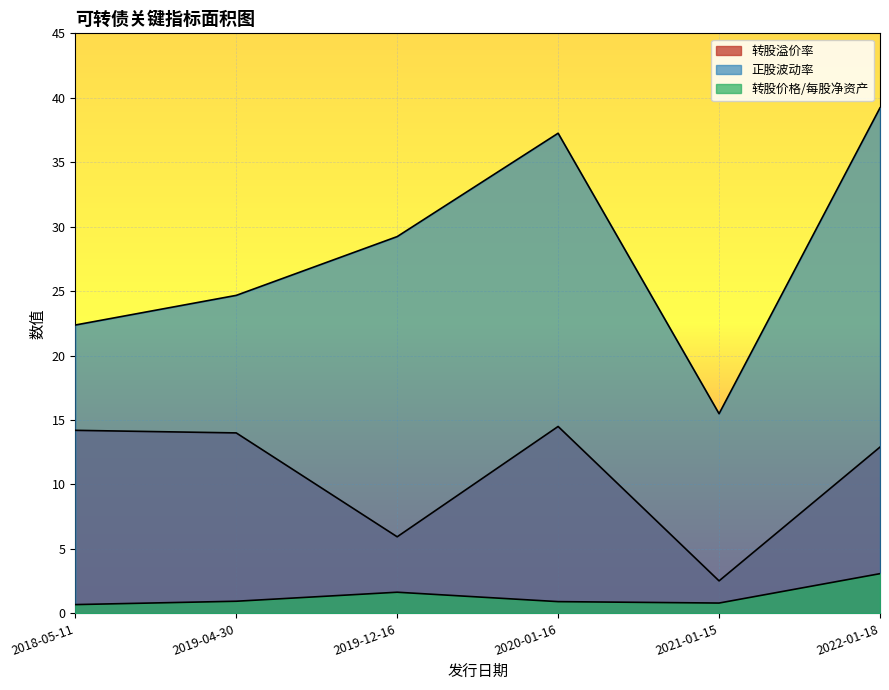

Reading left to right, transcribe all the data shown in this chart.

转股溢价率: 2021-01-15=2.5	2019-12-16=5.9	2019-04-30=14.0	2018-05-11=14.2	2022-01-18=12.9	2020-01-16=14.5
正股波动率: 2021-01-15=15.5	2019-12-16=29.2	2019-04-30=24.7	2018-05-11=22.4	2022-01-18=39.2	2020-01-16=37.2
转股价格/每股净资产: 2021-01-15=0.8	2019-12-16=1.6	2019-04-30=0.9	2018-05-11=0.7	2022-01-18=3.1	2020-01-16=0.9